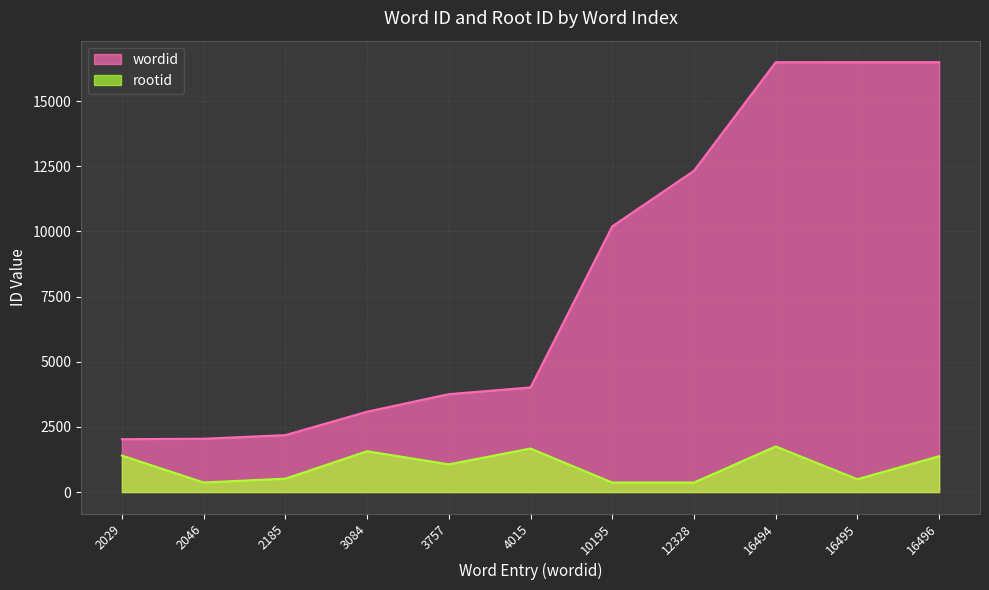

At how many categories does at least one series exceed 14569?

3